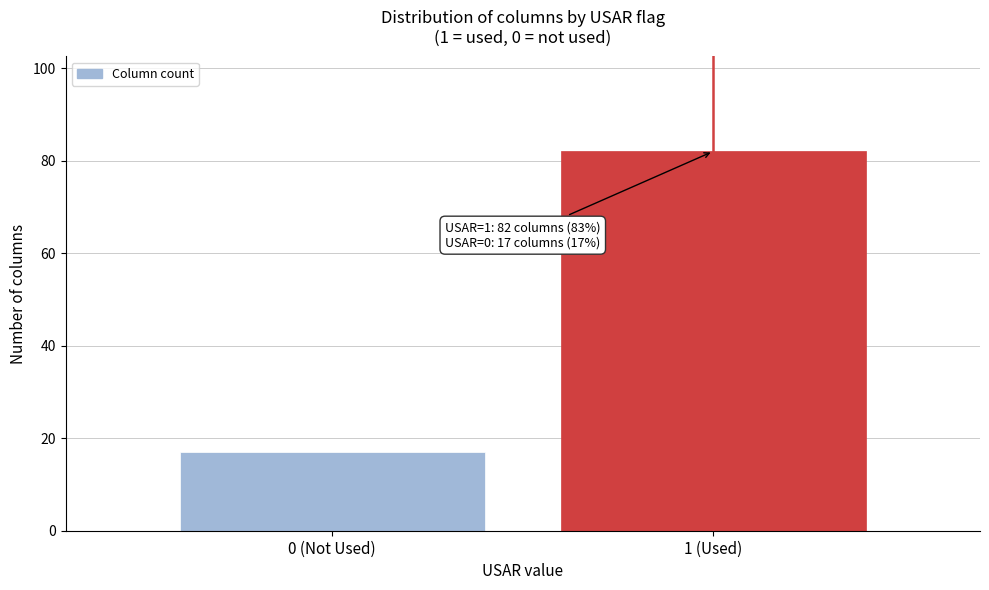

Reading left to right, list all the values displayed in this chart.

0 (Not Used)=17	1 (Used)=82